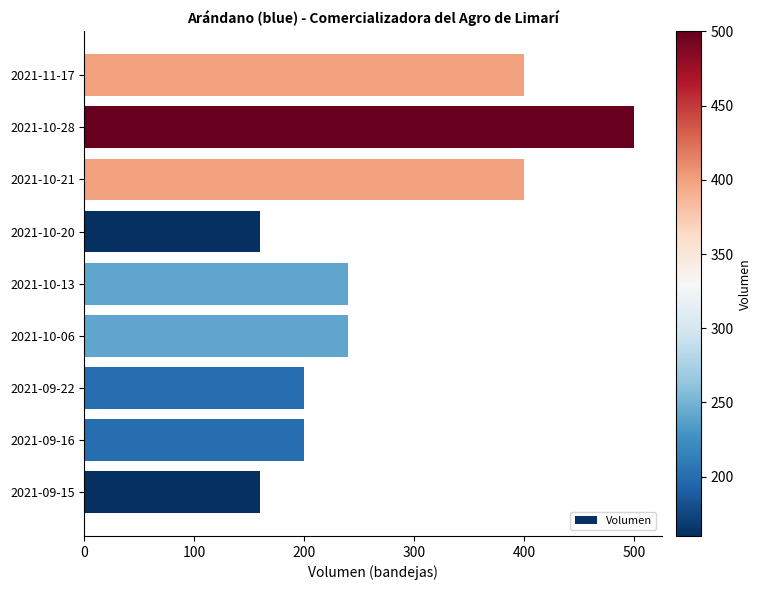

Reading bottom to top, what are all the values shown in this chart?

2021-09-15=160	2021-09-16=200	2021-09-22=200	2021-10-06=240	2021-10-13=240	2021-10-20=160	2021-10-21=400	2021-10-28=500	2021-11-17=400